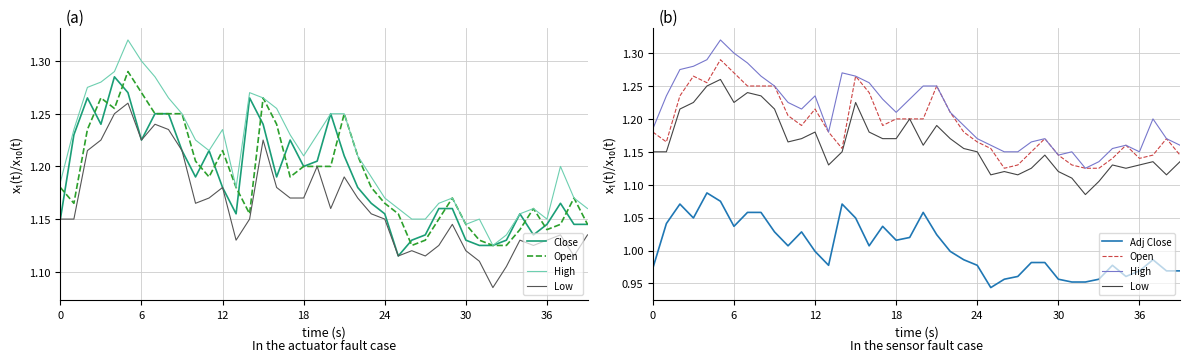

True or false: High and Open cross at least once.

False